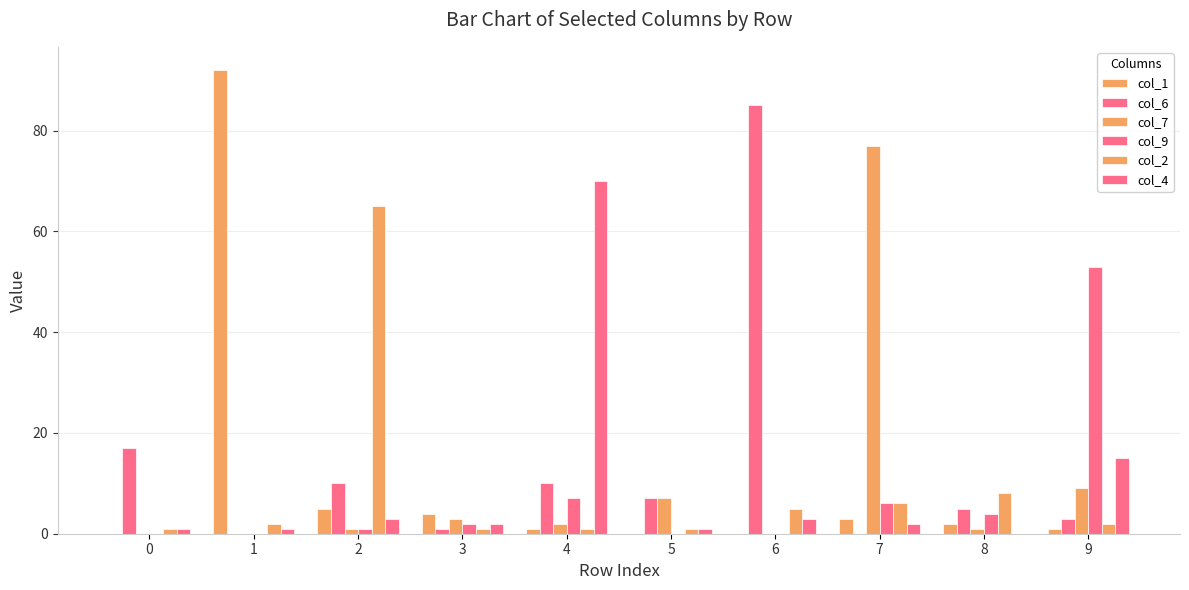

At 0, list the series in order from largest to smallest.

col_6, col_2, col_4, col_1, col_7, col_9